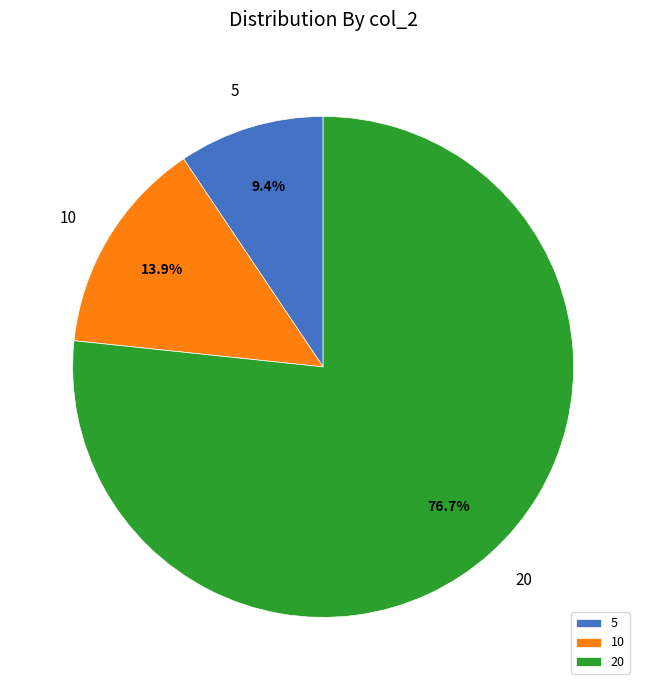

How many segments does this pie chart have?

3